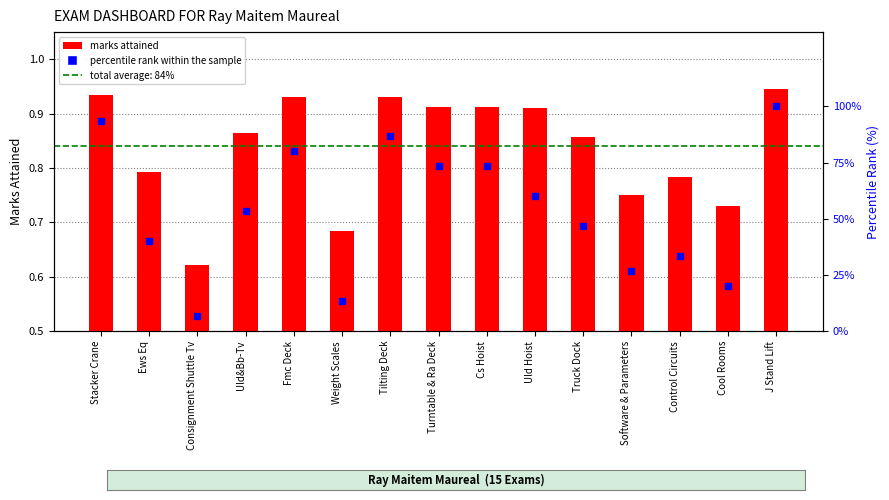

What is the difference between the maximum and minimum values in the MARKS ATTAINED series?

0.3